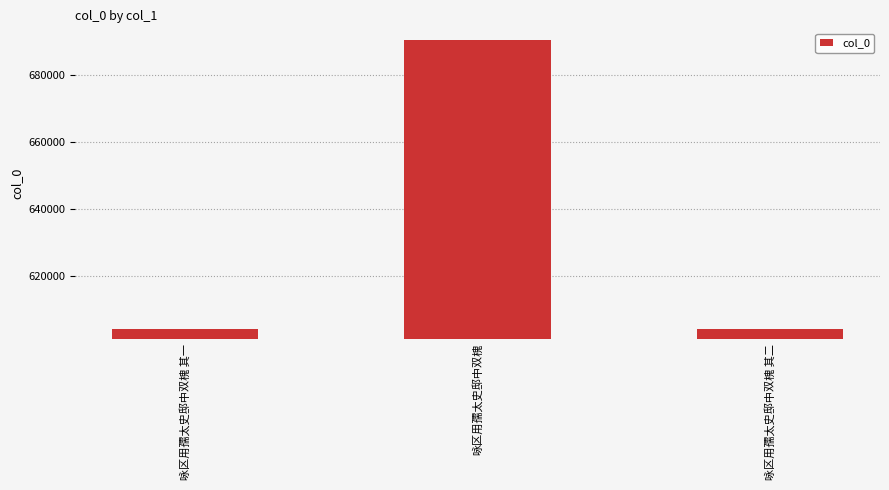

Count the number of data series in this chart.

1